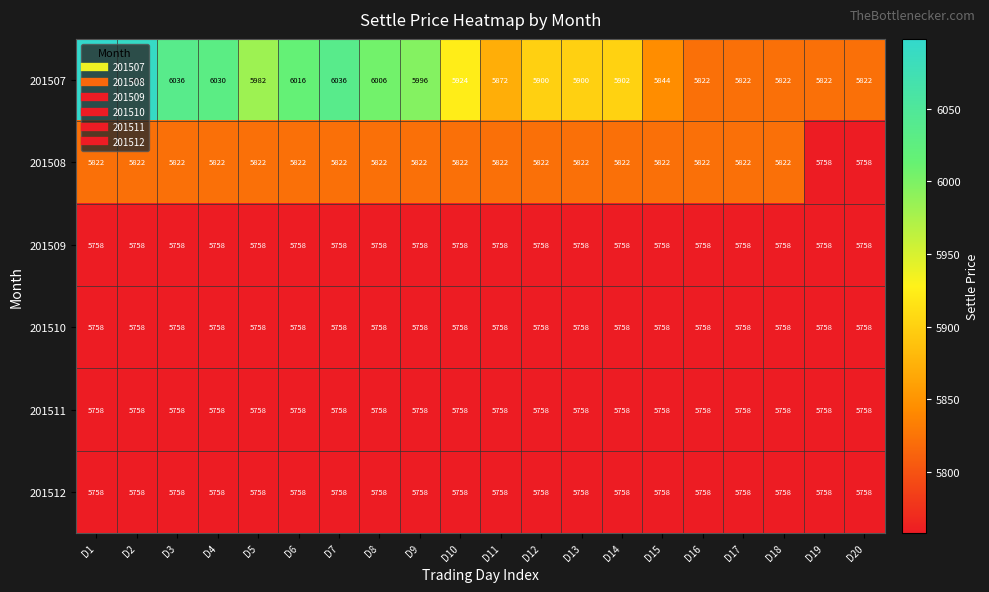

True or false: 201510 has a value of 8947 at D14.

False